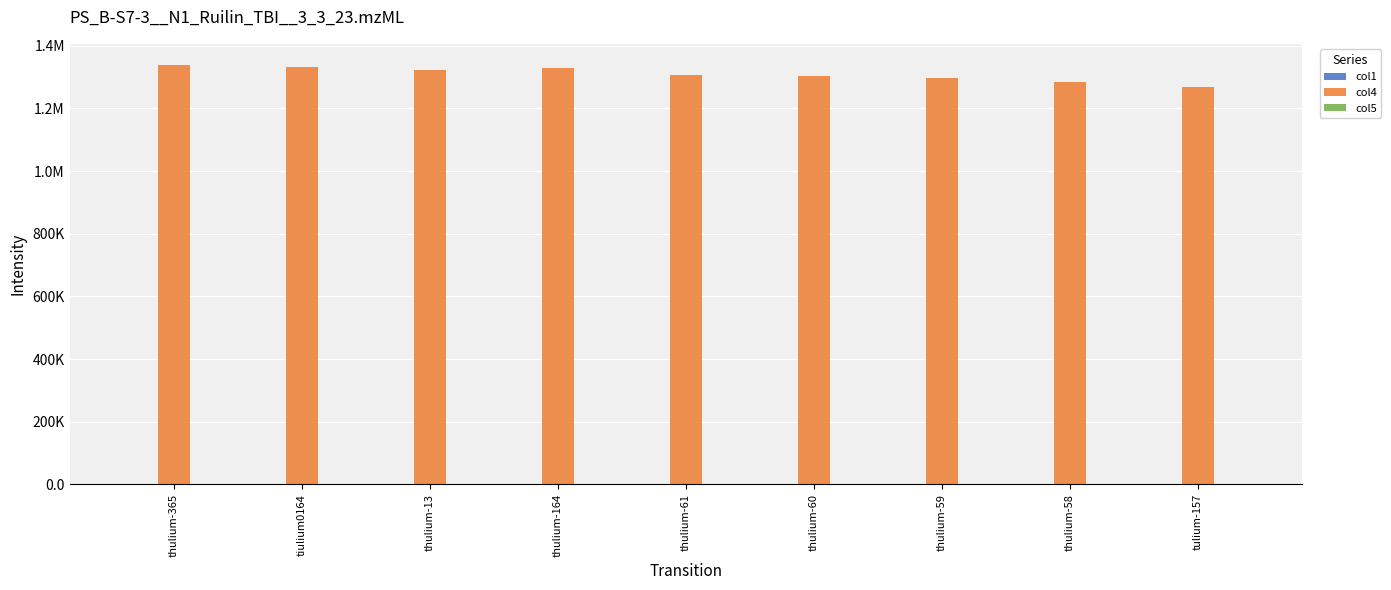

At how many categories does at least one series exceed 510915?

9